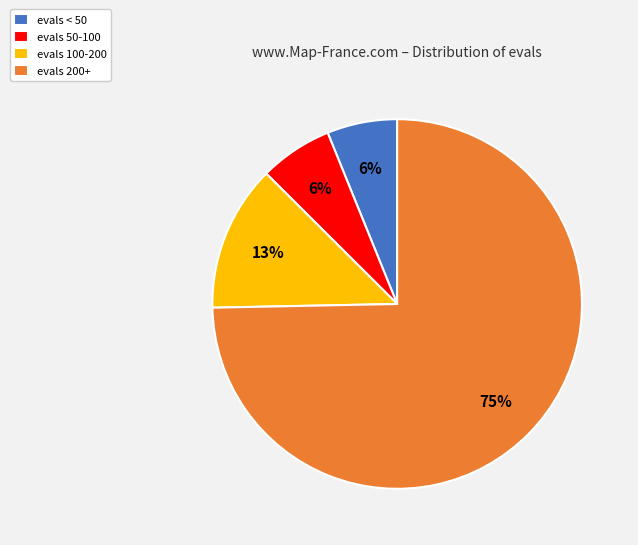

Is there any slice that represents more than half of the pie?

Yes